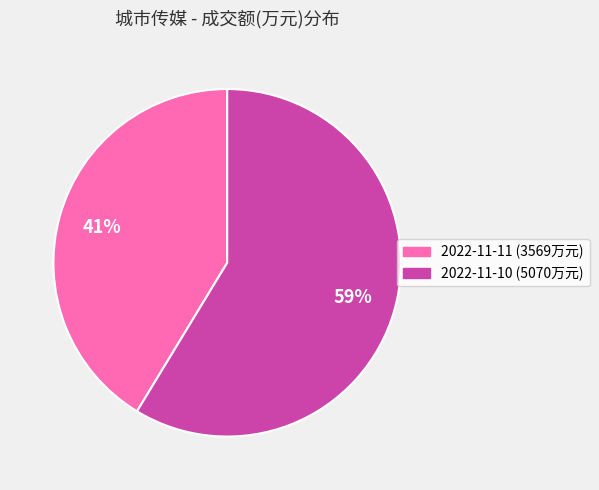

What is the ratio of the value at 2022-11-10 (5070万元) to the value at 2022-11-11 (3569万元)?

1.4